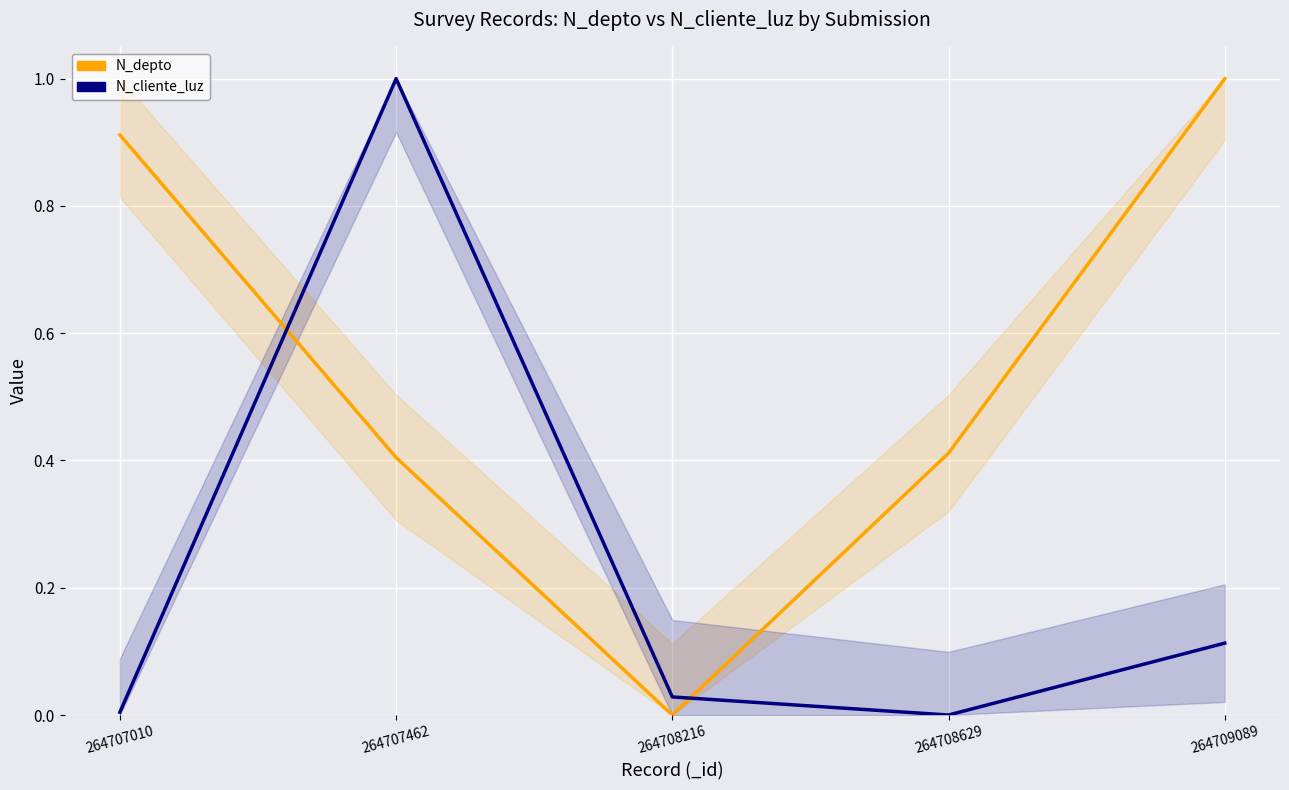

The value of N_cliente_luz at 264708216 is 0.0. True or false?

False